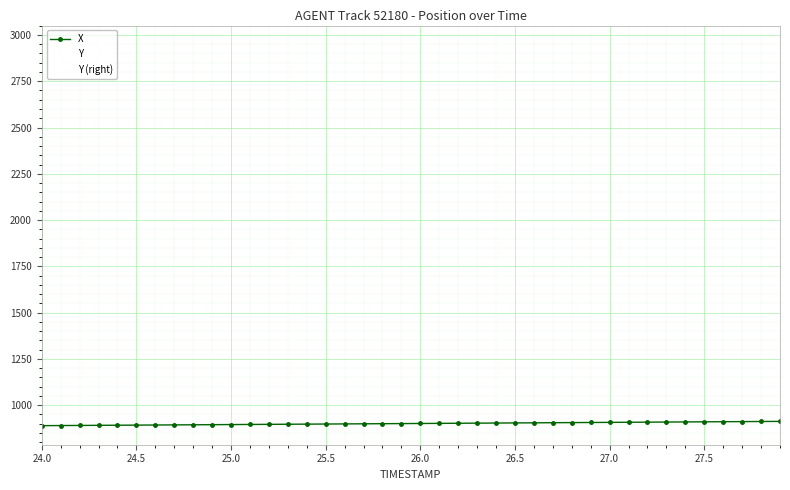

True or false: Y and X intersect in this chart.

False